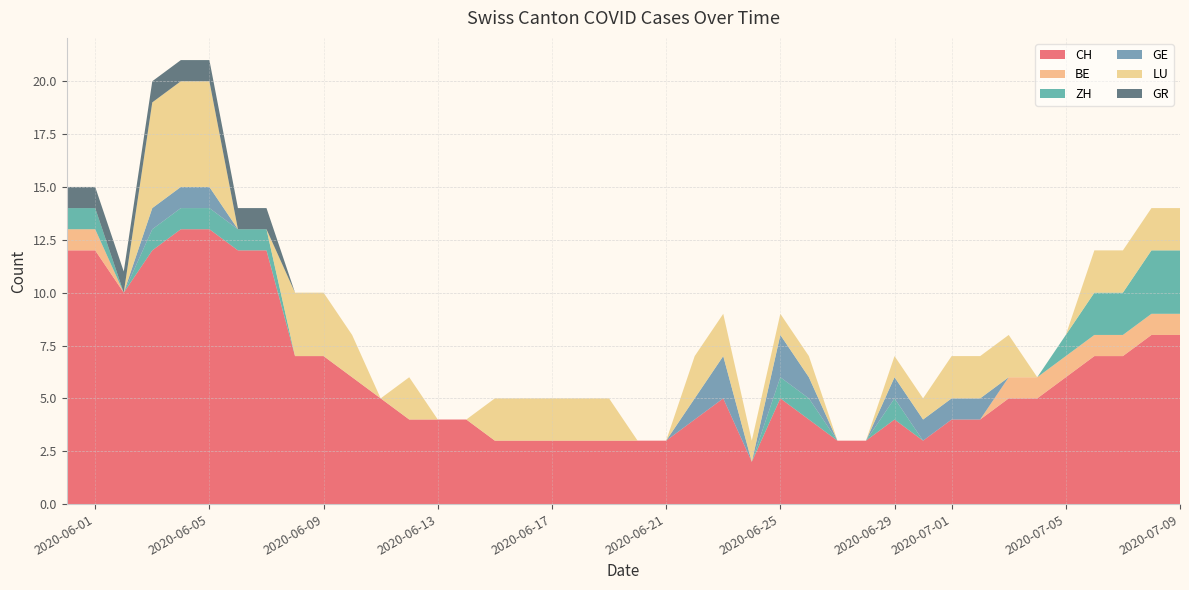

Reading right to left, what are all the values shown in this chart?

CH: 8	8	7	7	6	5	5	4	4	3	4	3	3	4	5	2	5	4	3	3	3	3	3	3	3	4	4	4	5	6	7	7	12	12	13	13	12	10	12	12
BE: 1	1	1	1	1	1	1	0	0	0	0	0	0	0	0	0	0	0	0	0	0	0	0	0	0	0	0	0	0	0	0	0	0	0	0	0	0	0	1	1
ZH: 3	3	2	2	1	0	0	0	0	0	1	0	0	1	1	0	0	0	0	0	0	0	0	0	0	0	0	0	0	0	0	0	1	1	1	1	1	0	1	1
GE: 0	0	0	0	0	0	0	1	1	1	1	0	0	1	2	0	2	1	0	0	0	0	0	0	0	0	0	0	0	0	0	0	0	0	1	1	1	0	0	0
LU: 2	2	2	2	0	0	2	2	2	1	1	0	0	1	1	1	2	2	0	0	2	2	2	2	2	0	0	2	0	2	3	3	0	0	5	5	5	0	0	0
GR: 0	0	0	0	0	0	0	0	0	0	0	0	0	0	0	0	0	0	0	0	0	0	0	0	0	0	0	0	0	0	0	0	1	1	1	1	1	1	1	1